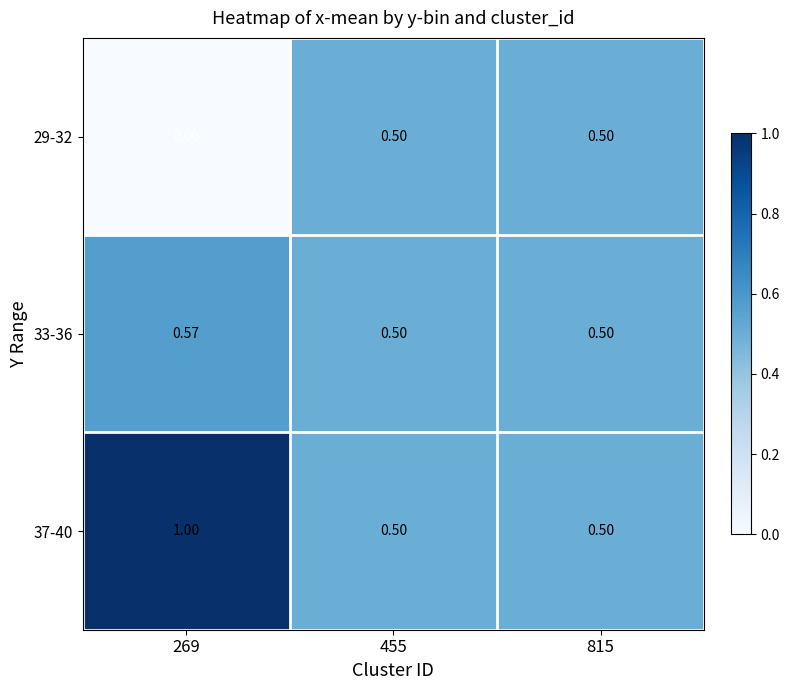

Is the value of 33-36 at 269 greater than the value of 29-32 at 269?

Yes